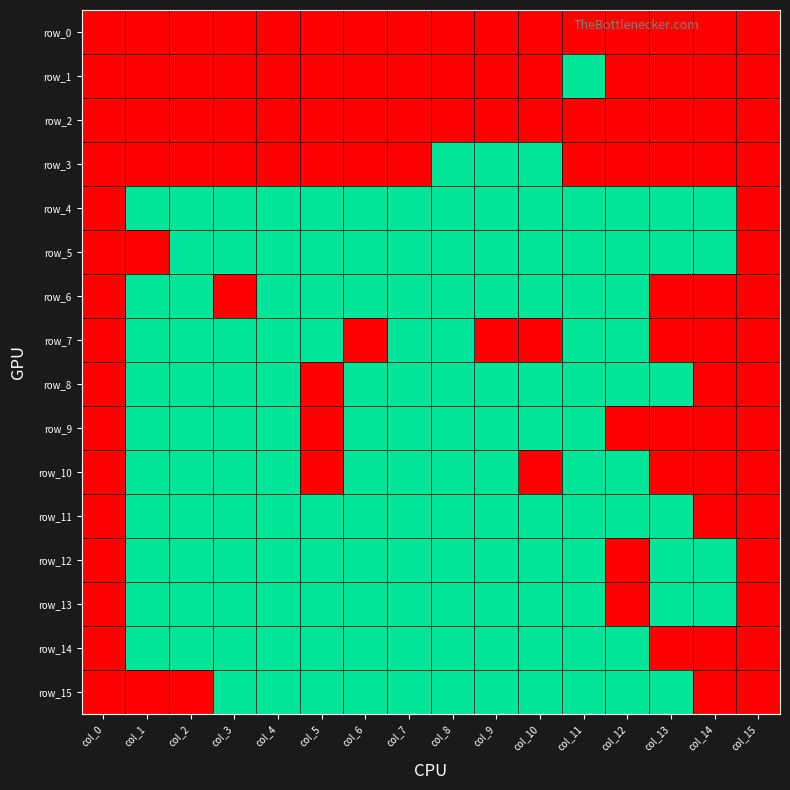

Which series changed the most between col_1 and col_11?

row_1